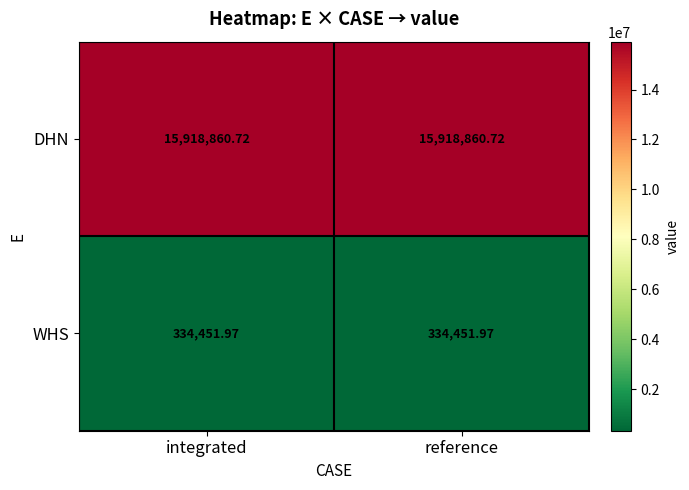

List the series in order of their overall mean, lowest first.

WHS, DHN